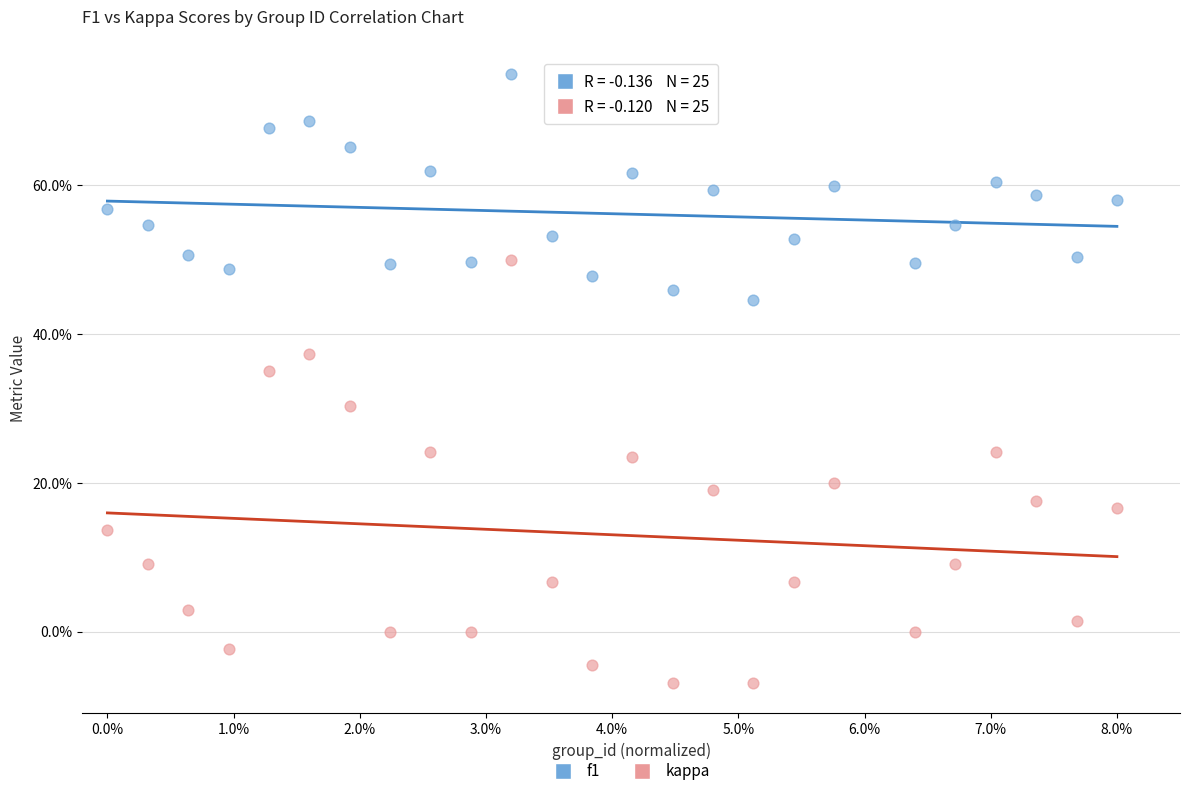

What are all the series names shown in the legend?

f1, kappa